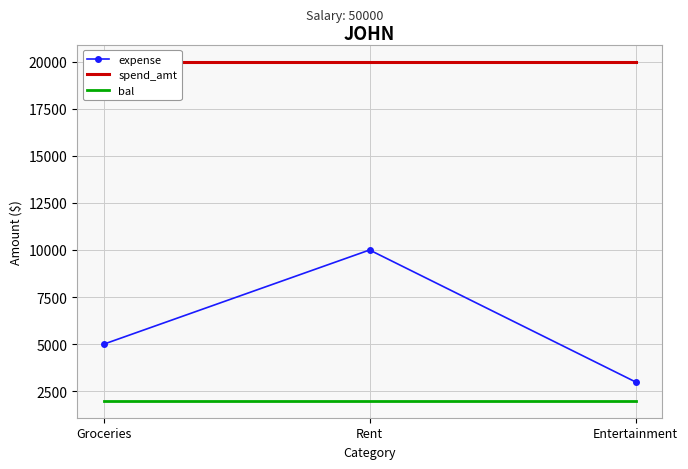

What is the label of the 1st point from the left?

Groceries